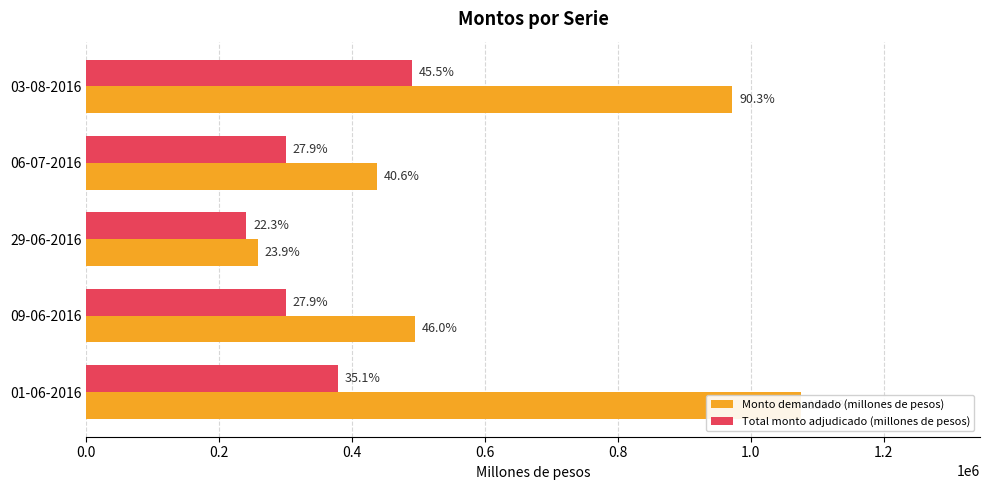

How many bars are there in each group?

2